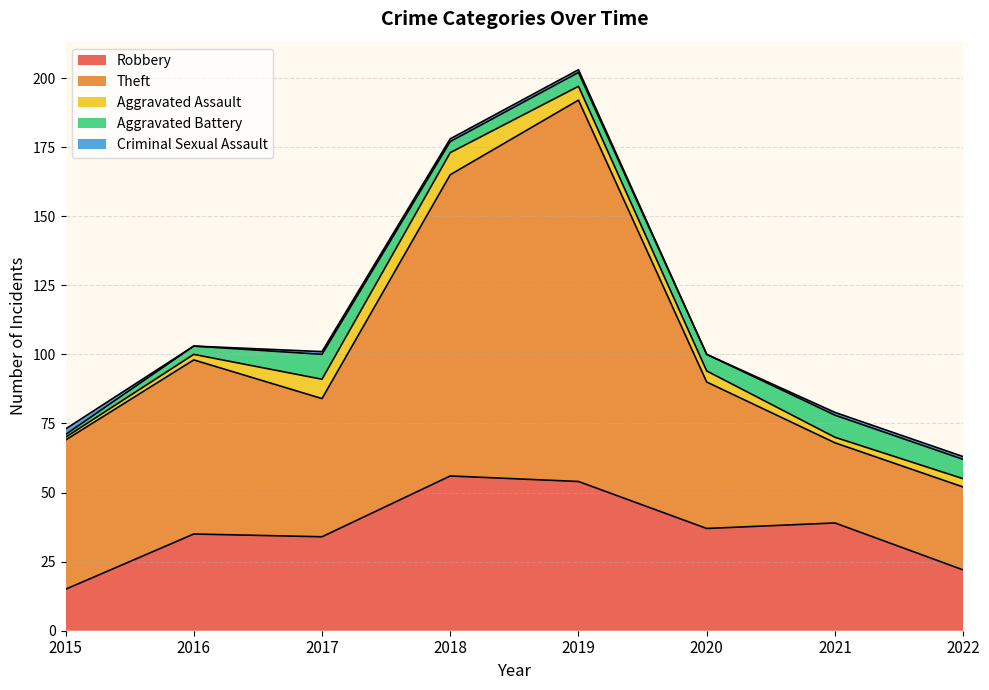

Does the chart have visible grid lines?

Yes